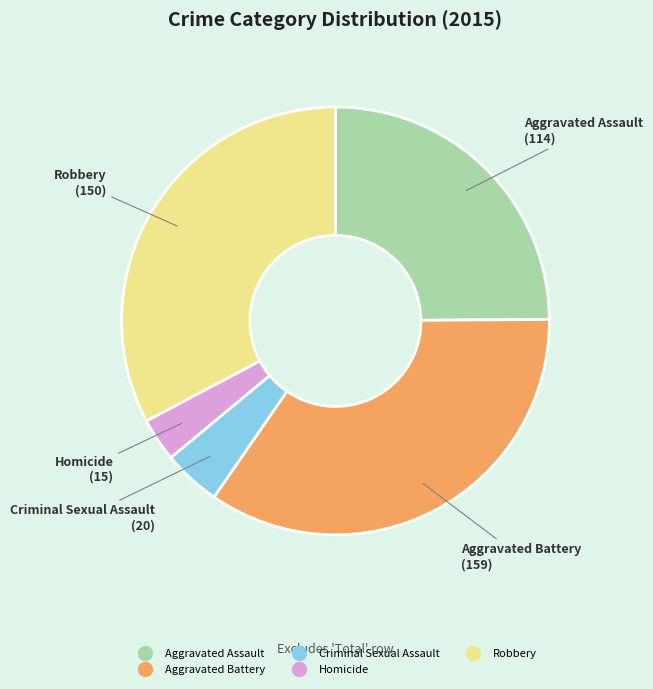

How many segments does this pie chart have?

5